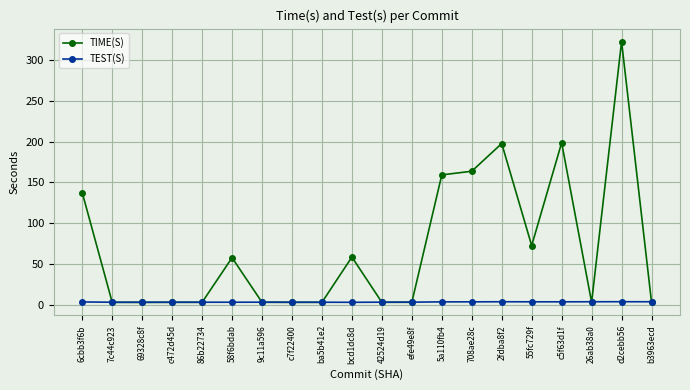

Which series has the largest total across all categories?

TIME(S)